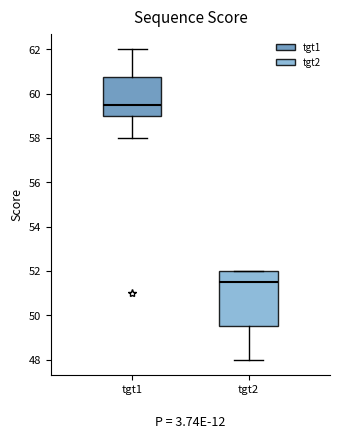

Reading left to right, transcribe this box plot: for each box, give where its median line is, the range the box spans, and where its two whiskers end, as read against the y-axis. The values are not printed on the chart, so give them approximately, as read against the axis.

tgt1: median 59.6, box 59.0 to 60.8, whiskers 58.0 to 62.0
tgt2: median 51.6, box 49.6 to 52.0, whiskers 48.0 to 52.0